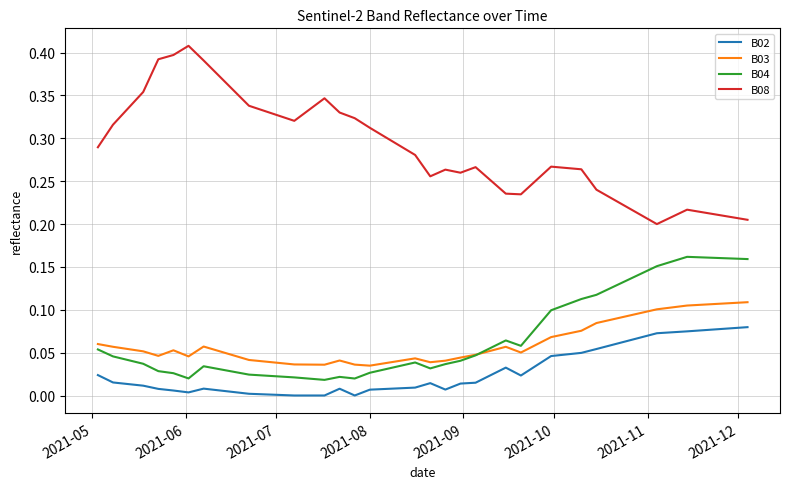

What are all the series names shown in the legend?

B02, B03, B04, B08